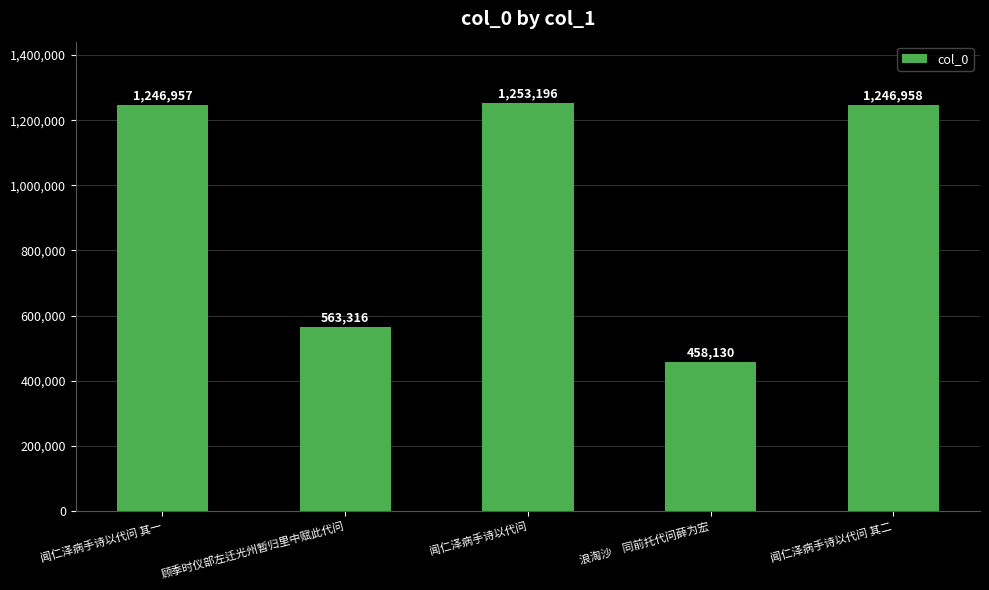

Is it true that the value at 浪淘沙　同前托代问薛为宏 is 654721?

False